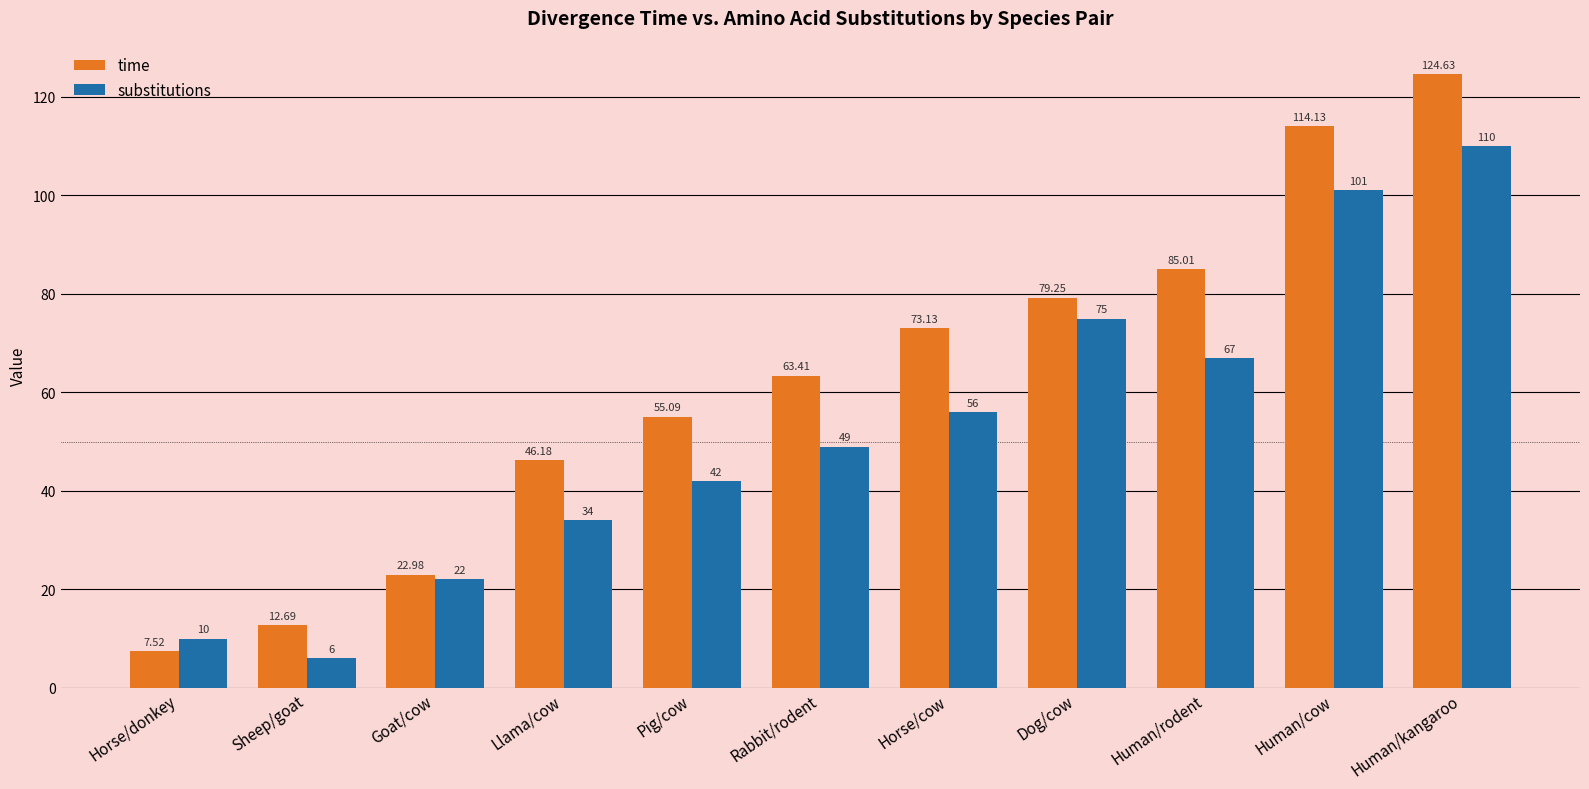

What position from the left is Pig/cow?

5